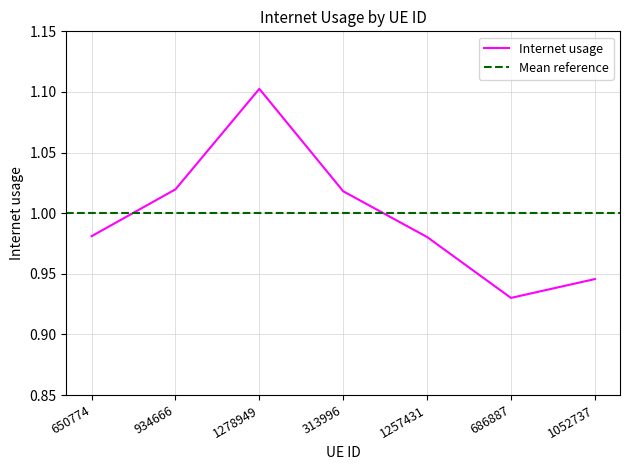

What is the ratio of the value at 686887 to the value at 934666?

0.9